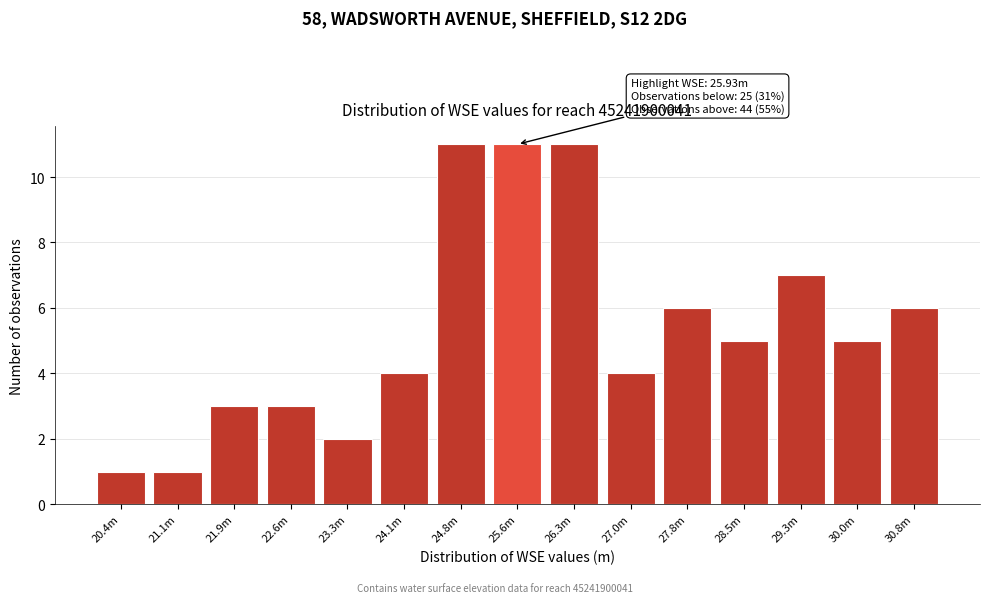

Reading right to left, list all the values displayed in this chart.

30.8m=6	30.0m=5	29.3m=7	28.5m=5	27.8m=6	27.0m=4	26.3m=11	25.6m=11	24.8m=11	24.1m=4	23.3m=2	22.6m=3	21.9m=3	21.1m=1	20.4m=1